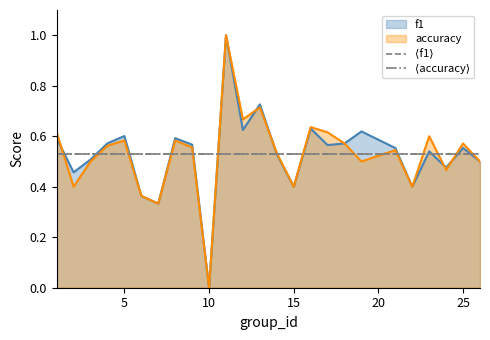

Is the value of ⟨accuracy⟩ at 0 greater than the value of ⟨f1⟩ at 0?

No